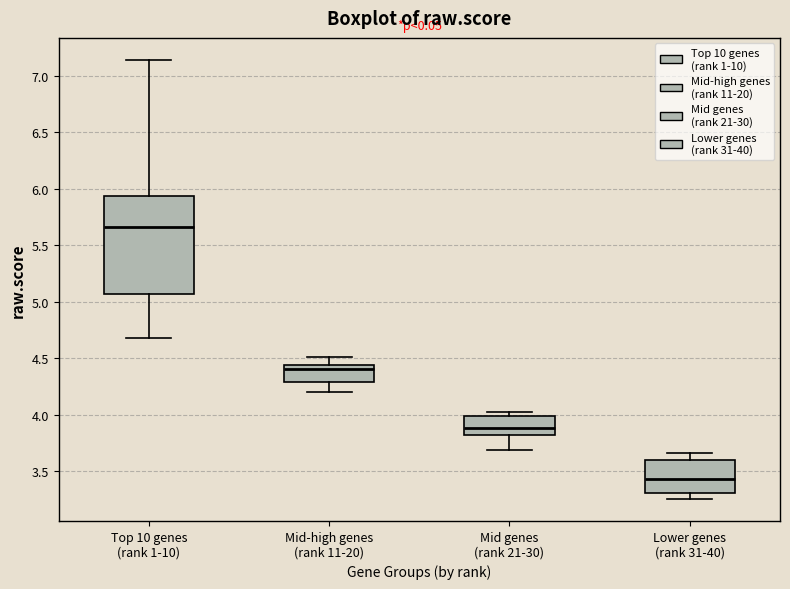

Which box has the lowest median line?

Lower genes (rank 31-40)